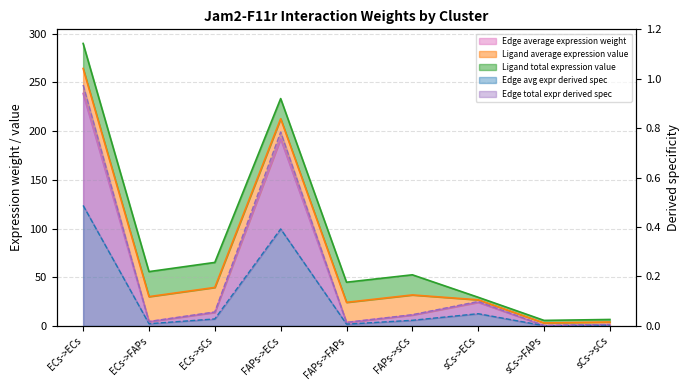

What is the spread (max minus min) of values at sCs->ECs?

26.7